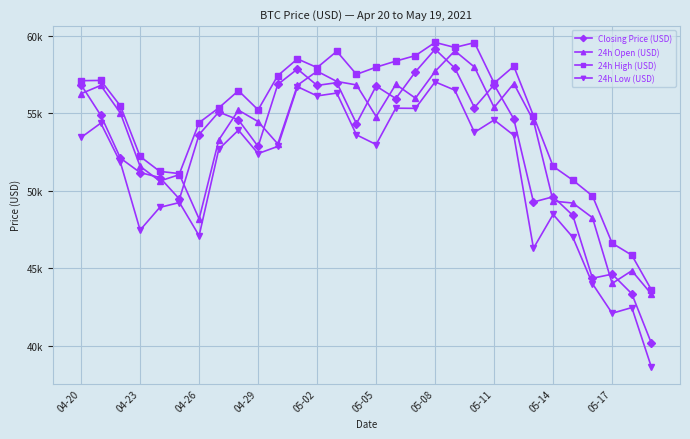

Does the chart have visible grid lines?

Yes